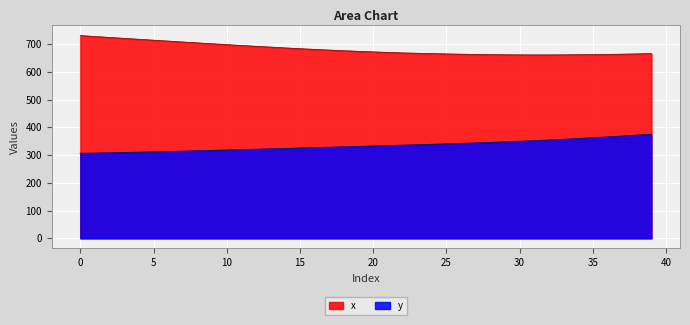

Reading left to right, transcribe all the data shown in this chart.

x: 730.9	727.5	724.1	720.8	717.5	714.2	711.0	707.7	704.5	701.3	698.2	695.2	692.2	689.3	686.4	683.6	681.0	678.6	676.2	674.1	672.1	670.1	668.4	667.1	665.9	664.7	663.7	662.9	662.2	661.7	661.3	661.1	661.2	661.4	661.8	662.4	663.0	663.8	664.8	665.9
y: 306.0	306.9	307.8	308.9	310.1	311.2	312.5	313.8	315.2	316.6	318.0	319.4	320.8	322.2	323.6	325.1	326.6	328.0	329.5	330.9	332.4	333.9	335.4	336.9	338.4	340.0	341.7	343.4	345.3	347.3	349.4	351.5	354.0	356.5	359.3	362.1	365.1	368.2	371.5	374.9